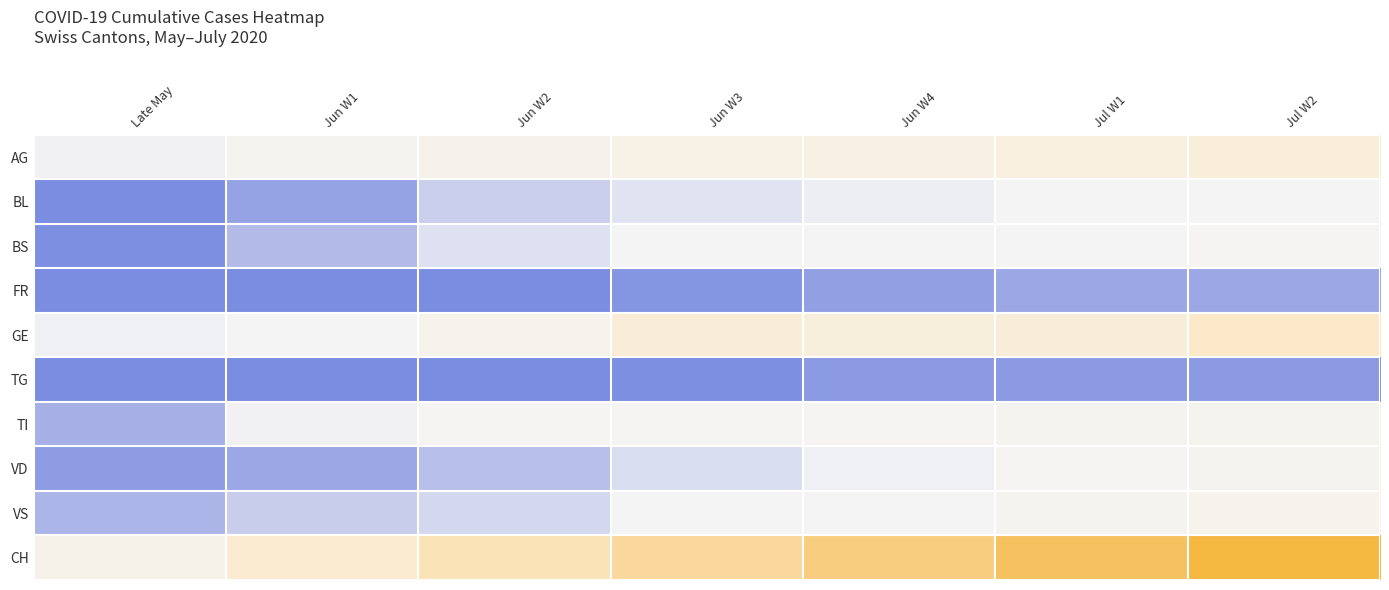

What is the spread (max minus min) of values at Jul W1?

212.0